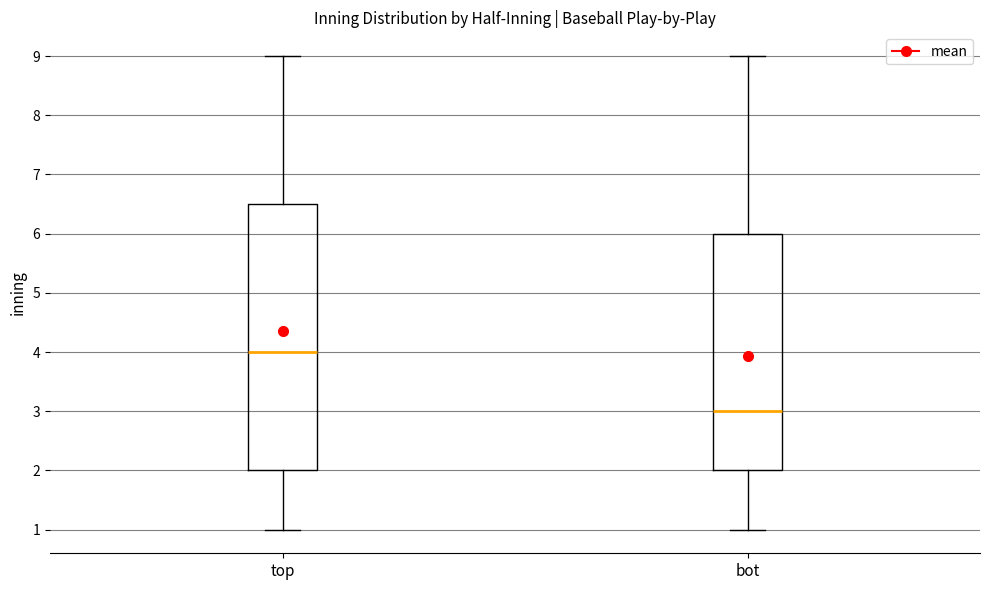

Comparing the boxes themselves (not the whiskers), which one is the tallest?

top